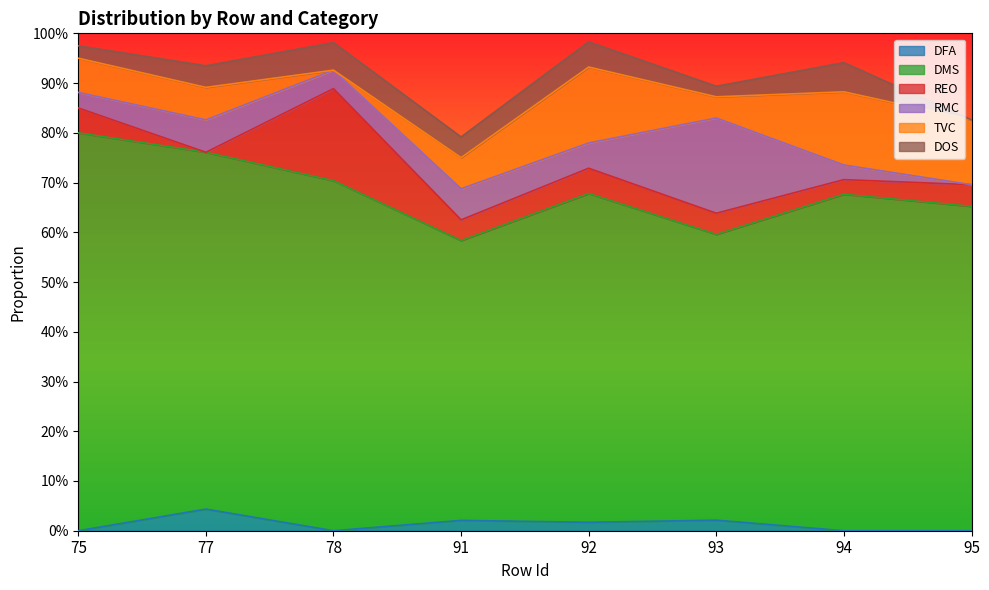

Which category has the highest value across all series?

75